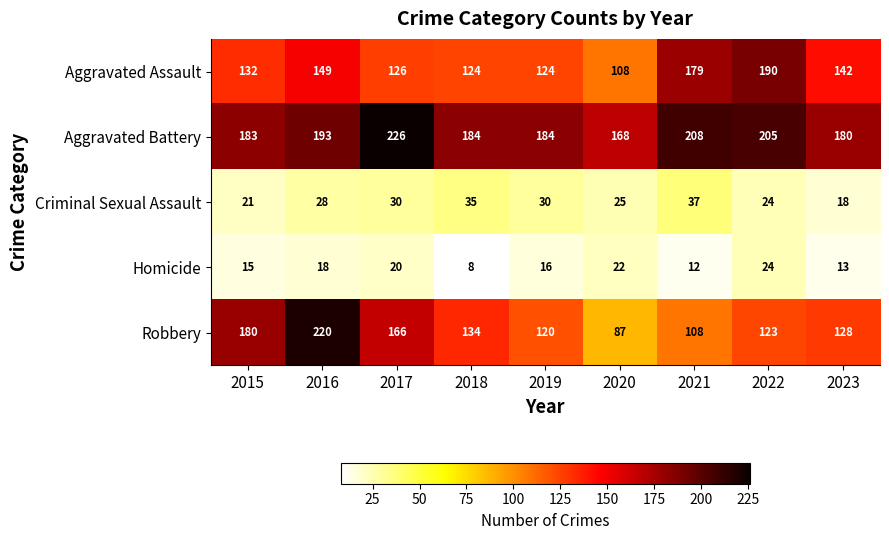

The Aggravated Assault series shows 51 at 2016. True or false?

False